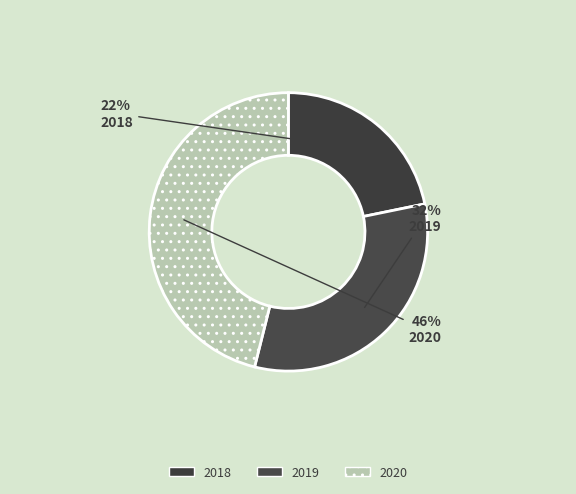

Is there a majority slice in this chart?

No